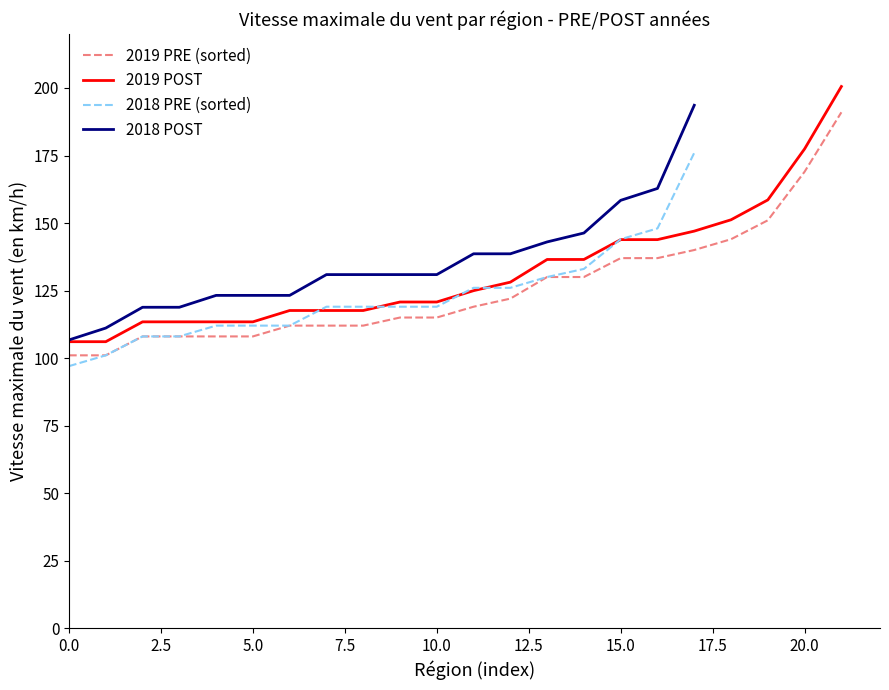

True or false: 2019 POST and 2019 PRE (sorted) intersect in this chart.

False